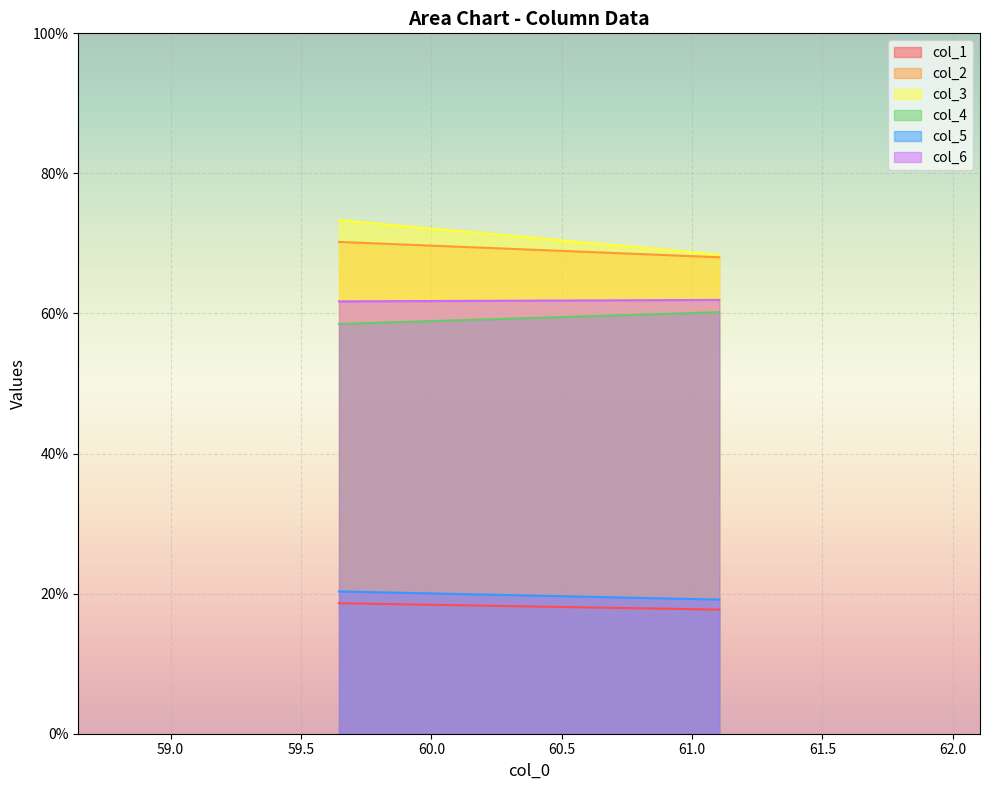

How many col_4 values are between 58 and 60?

1